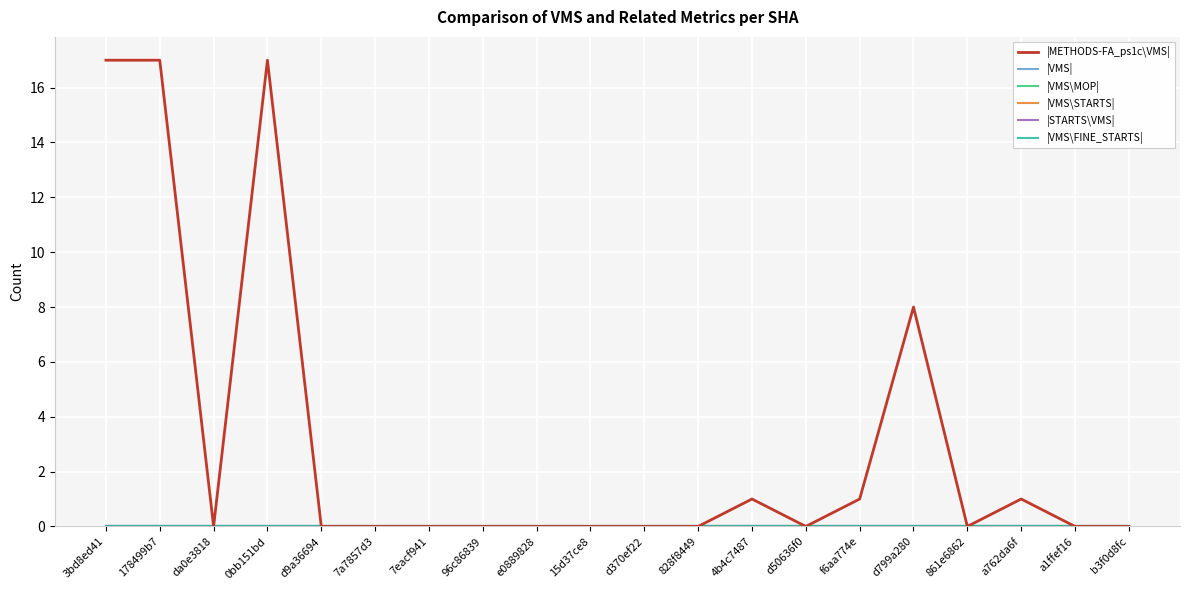

Is this an area chart (filled region under the line)?

No